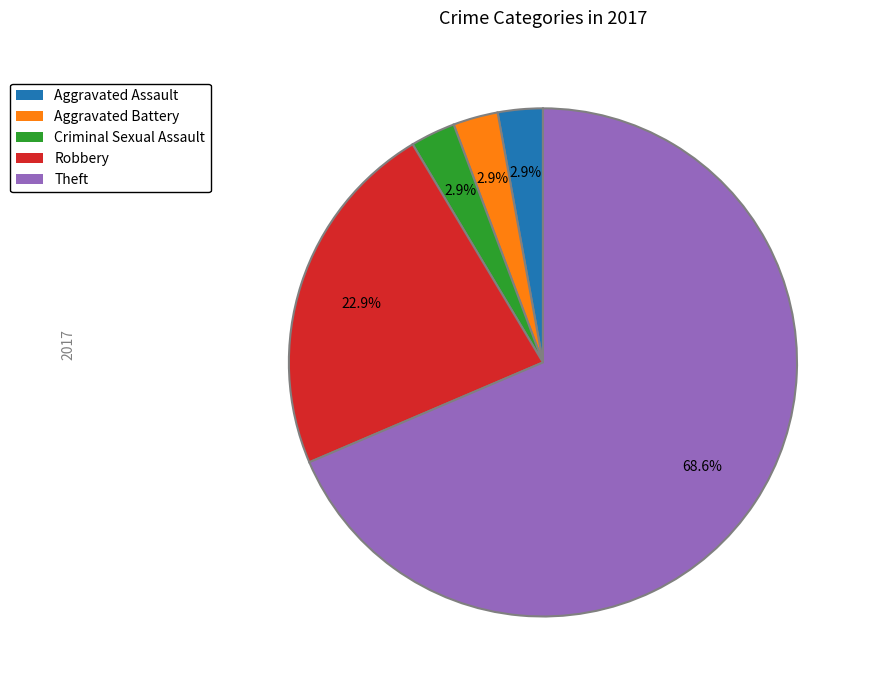

Does Criminal Sexual Assault account for over 50% of the chart?

No